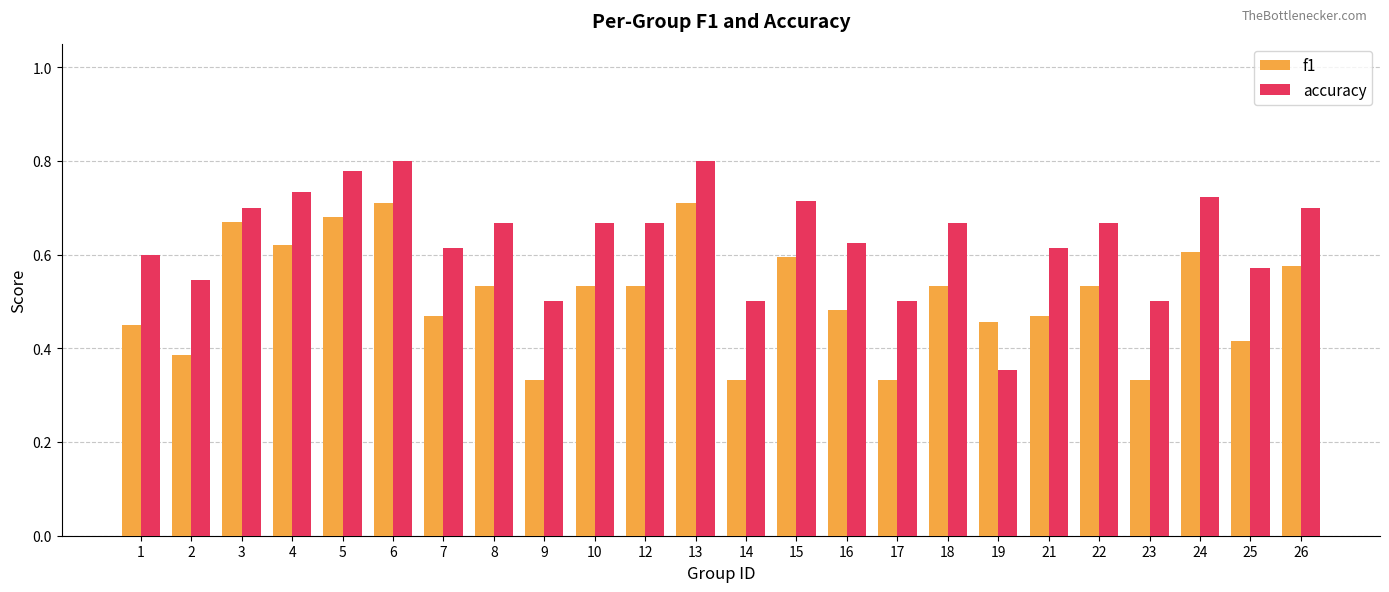

The f1 series shows 0.2 at 3. True or false?

False